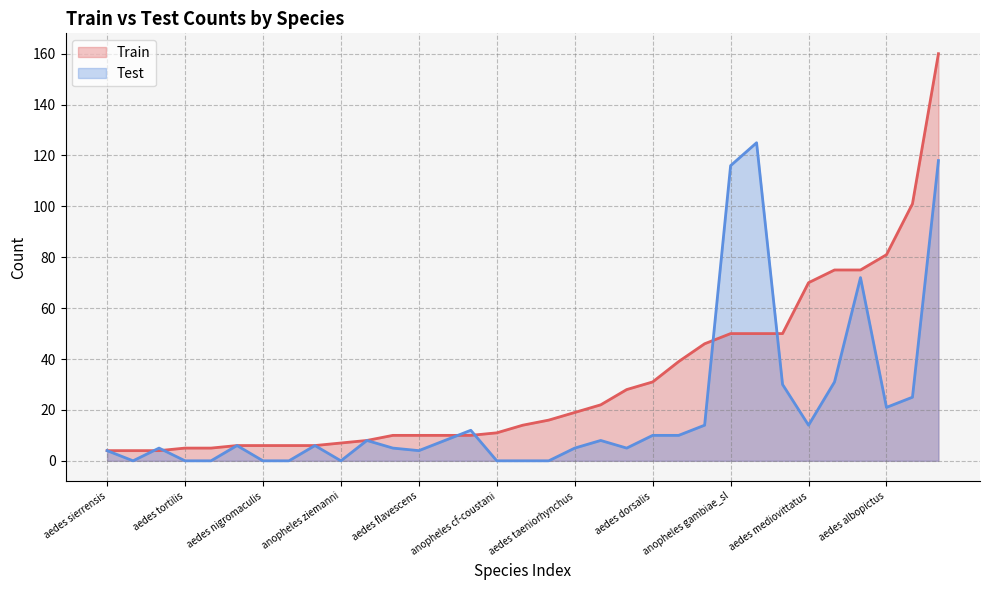

Which series has the largest range (max minus min)?

Train